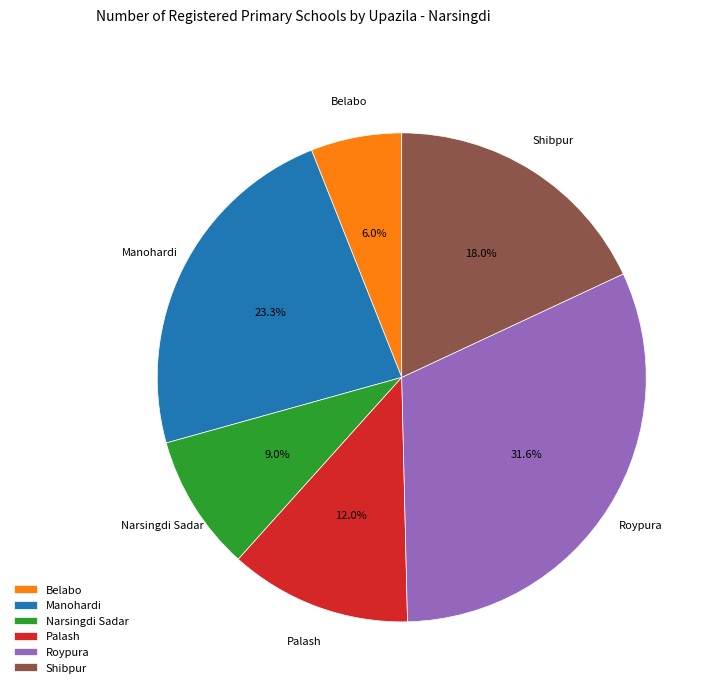

Does Palash account for over 50% of the chart?

No